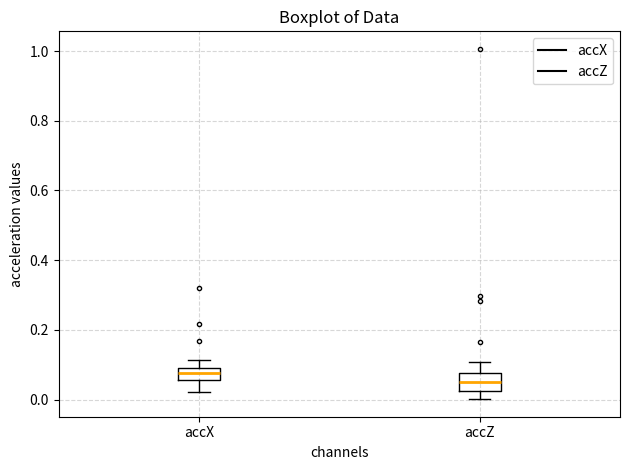

Reading left to right, read every box against the y-axis: the position of its median line, the range the box covers, and the ends of its whiskers. The values are not printed on the chart, so give them approximately, as read against the axis.

accX: median 0.08, box 0.06 to 0.10, whiskers 0.02 to 0.12
accZ: median 0.06, box 0.02 to 0.08, whiskers 0.00 to 0.10